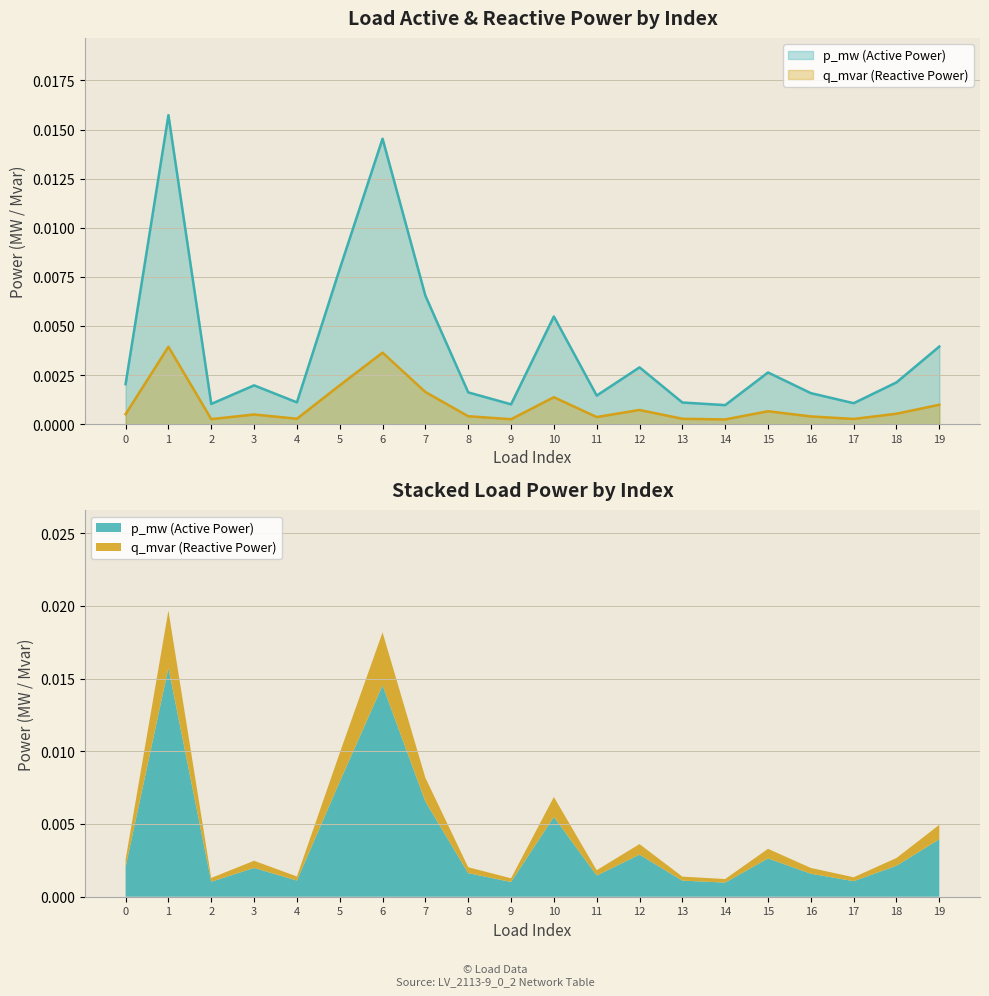

The value of p_mw at 9 is 0.0. True or false?

True